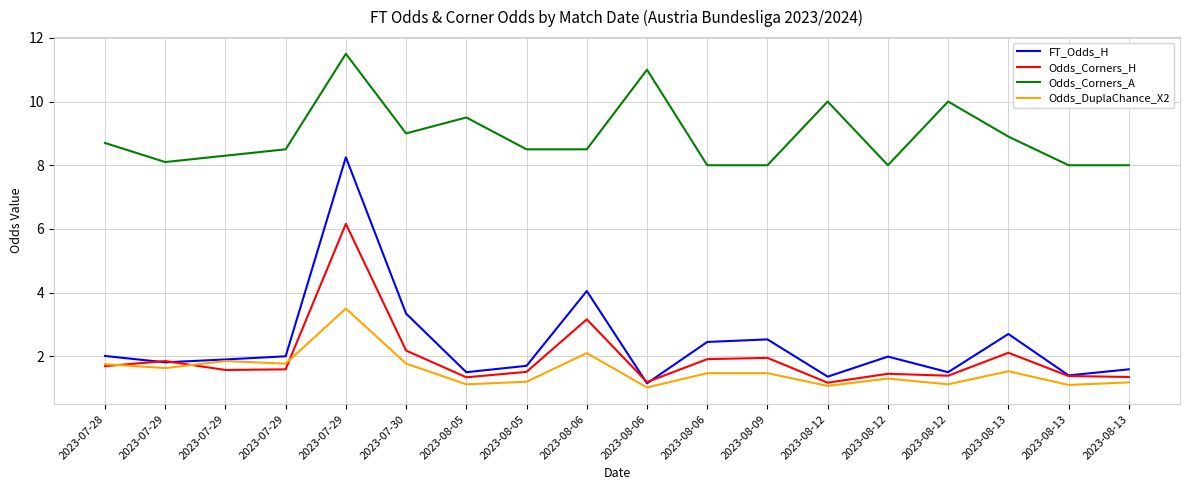

Count the number of categories in the chart.

18